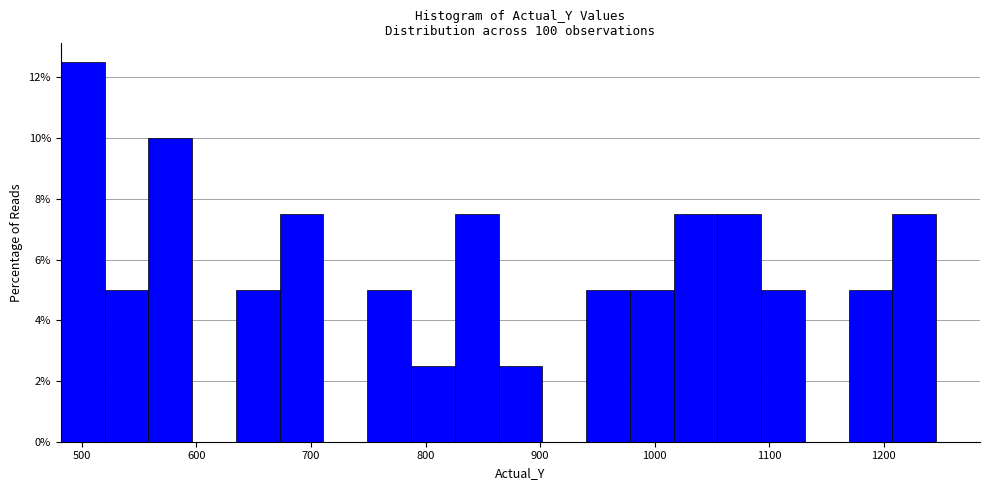

Read against the x-axis, roughly where is the centre of the tallest bar?

500